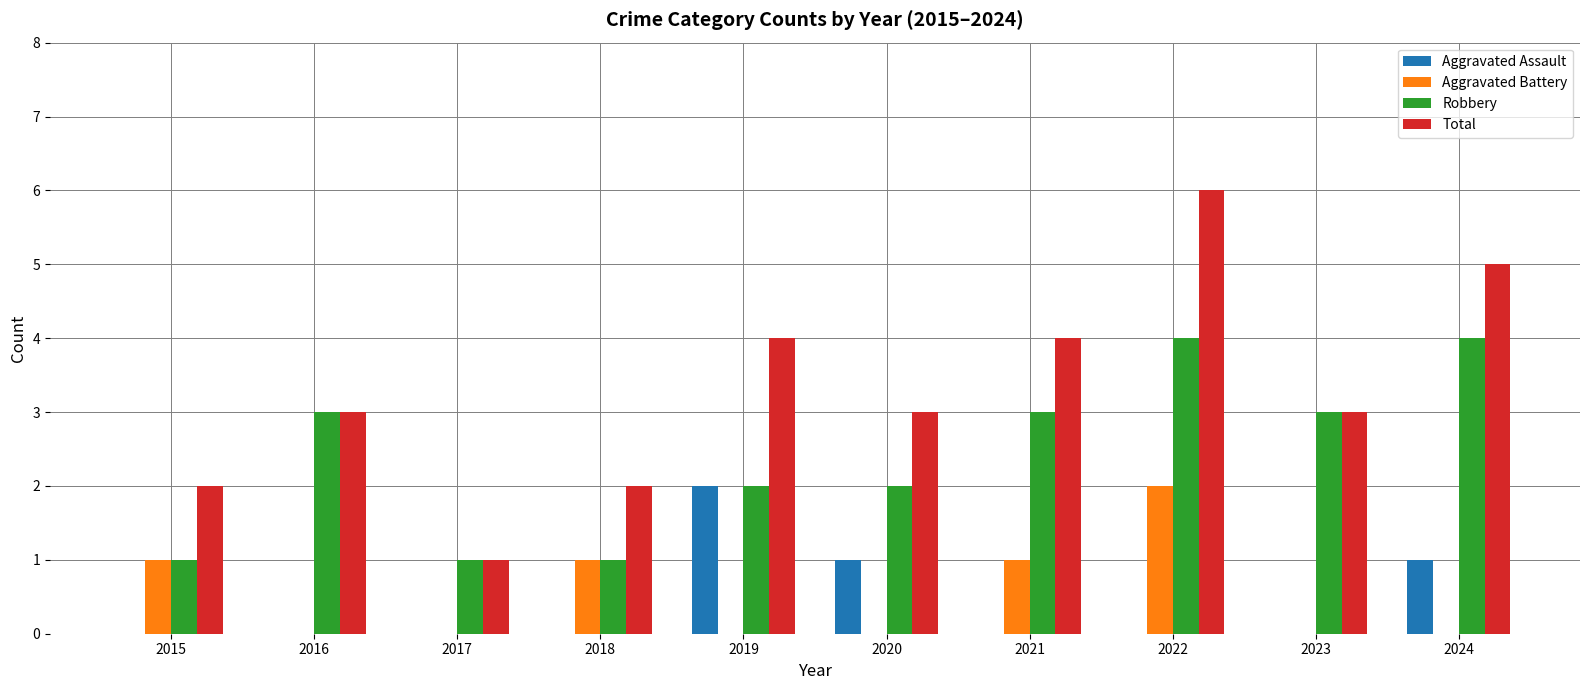

Which series has the largest range (max minus min)?

Total